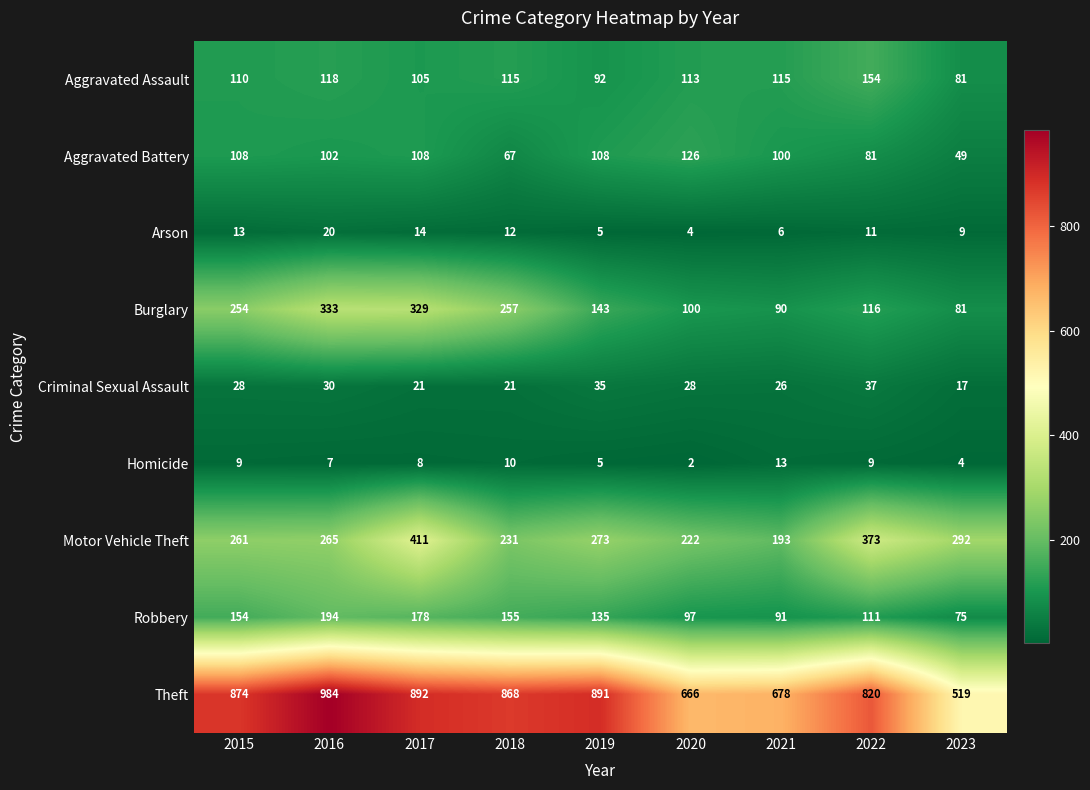

Is it true that Criminal Sexual Assault equals 35 at 2017?

False